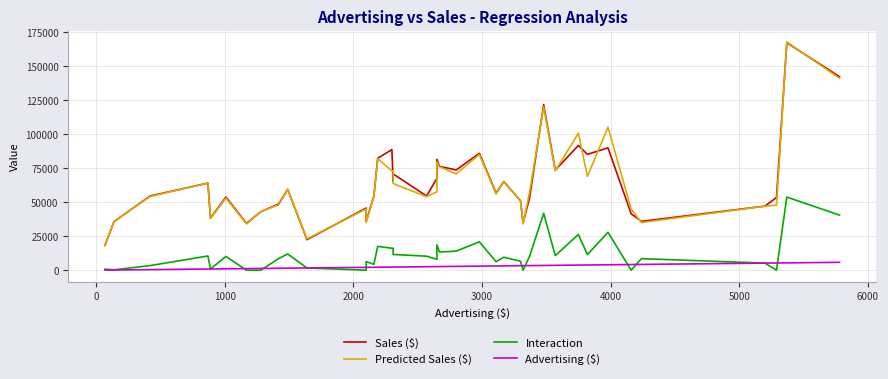

True or false: Sales ($) has more than 2 points higher than both neighbors.

True